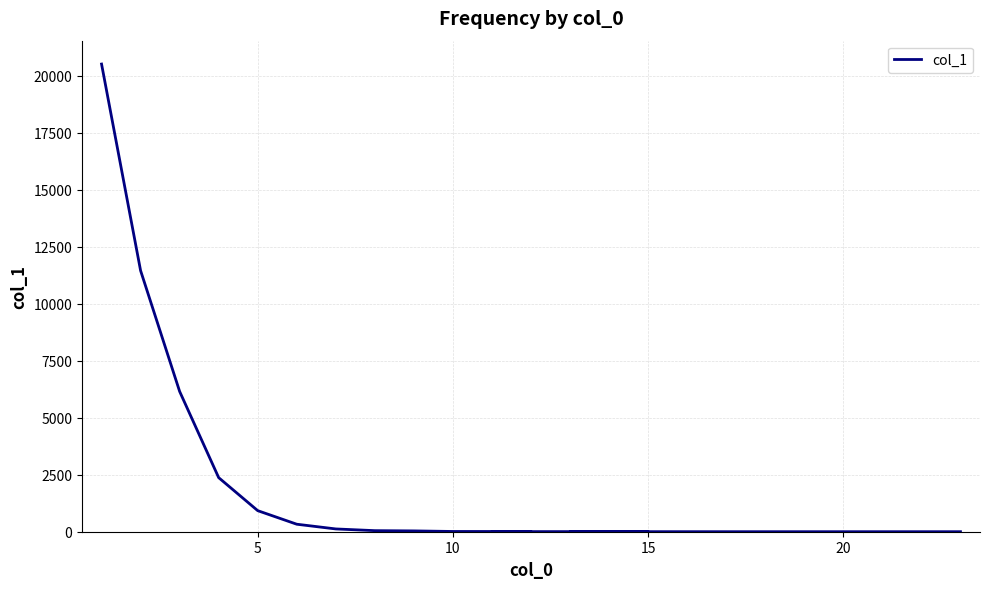

What is the value of the 5th point from the left?

924